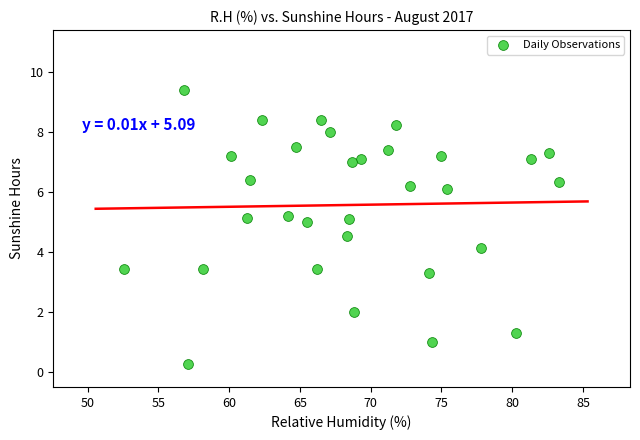

What Y value in the scatter plot is closest to 4?

4.2